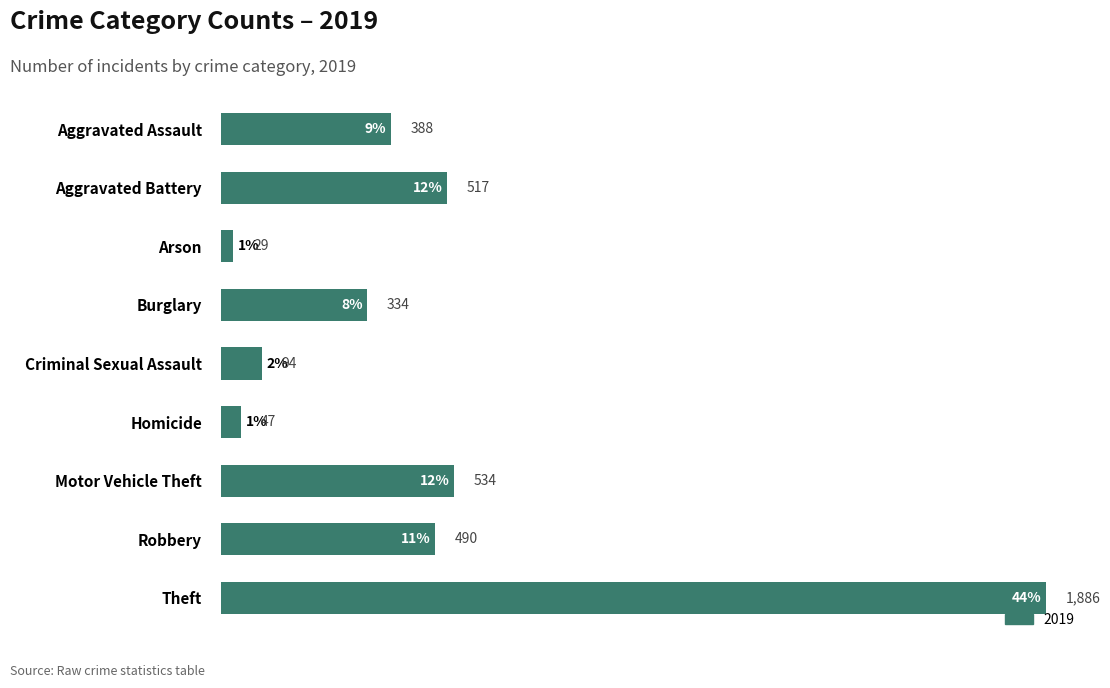

What position from the top is Homicide?

6